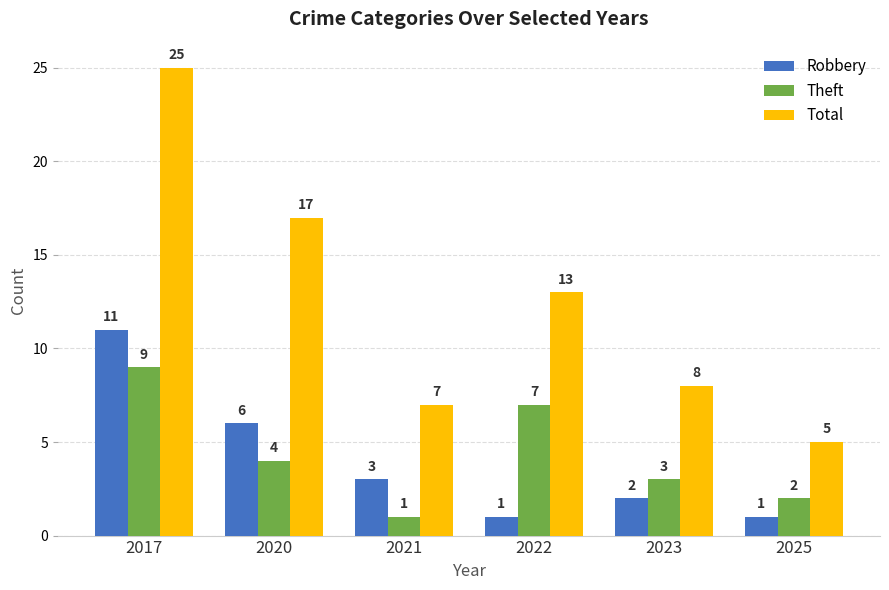

The value of Robbery at 2025 is 0. True or false?

False